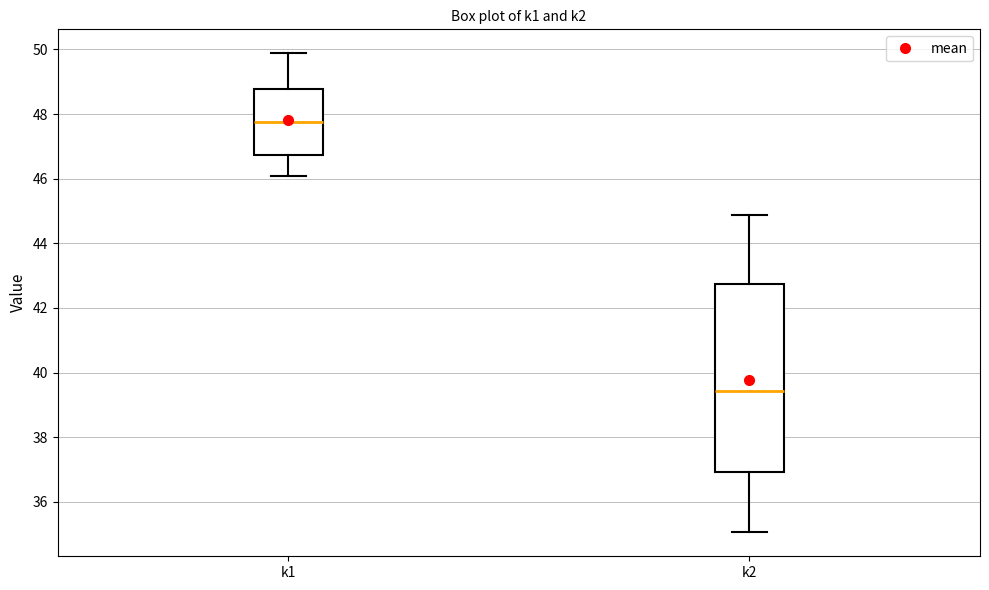

Reading left to right, transcribe this box plot: for each box, give where its median line is, the range the box spans, and where its two whiskers end, as read against the y-axis. The values are not printed on the chart, so give them approximately, as read against the axis.

k1: median 47.8, box 46.8 to 48.8, whiskers 46.0 to 49.8
k2: median 39.4, box 37.0 to 42.8, whiskers 35.0 to 44.8